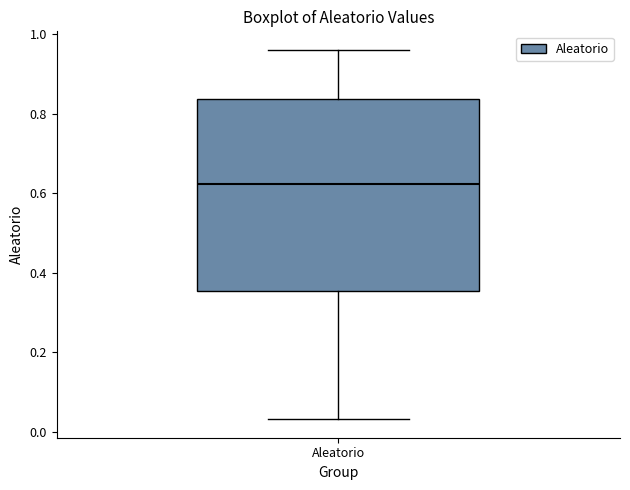

Where does the median line of the box for Aleatorio sit on the y-axis? The values are not printed on the chart, so give them approximately, as read against the axis.

0.62